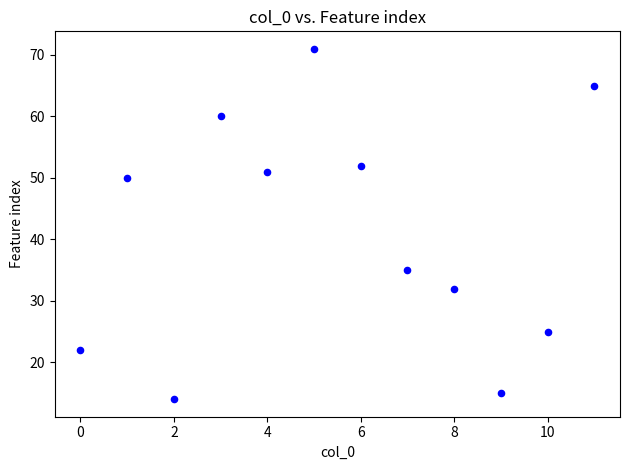

What is the range of Y values (max minus min)?

57